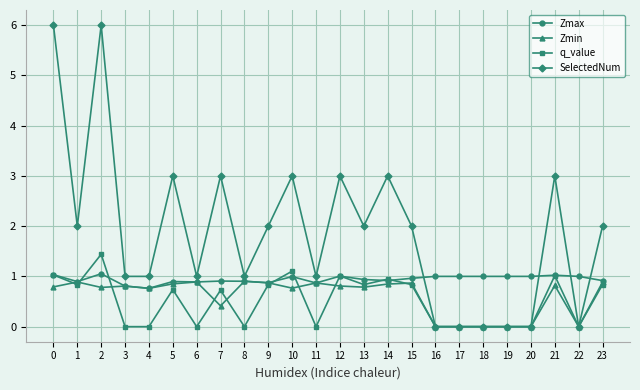

Which series changed the most between 7 and 13?

SelectedNum